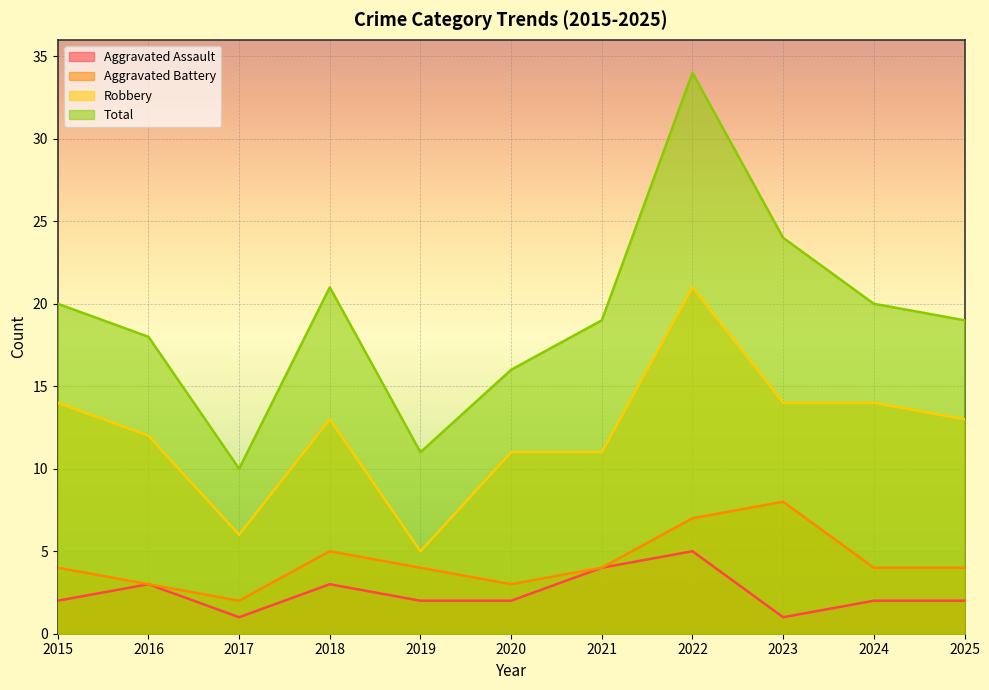

How many lines are shown in the chart?

4